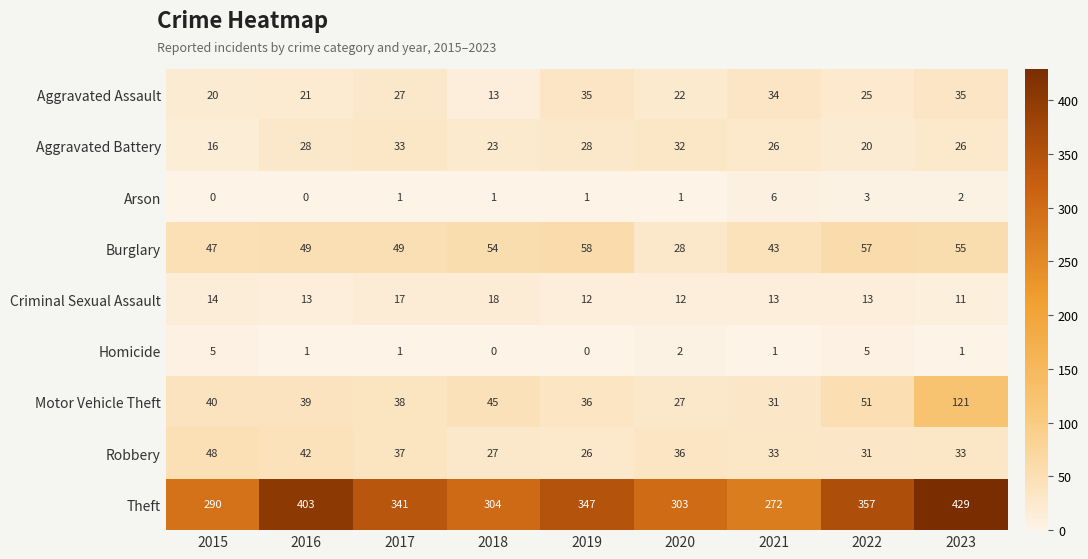

Which series changed the most between 2018 and 2022?

Theft